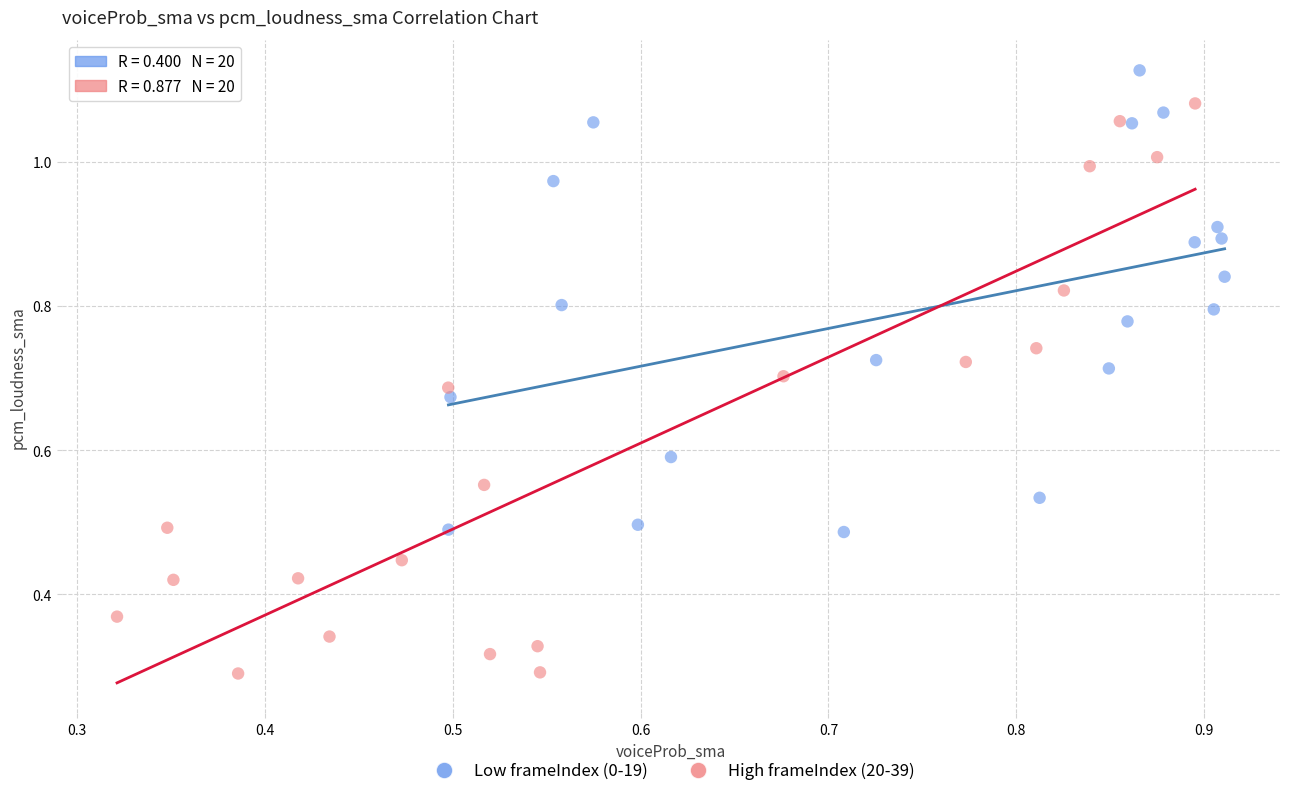

Which series has the largest Y range (max minus min)?

High frameIndex (20-39)